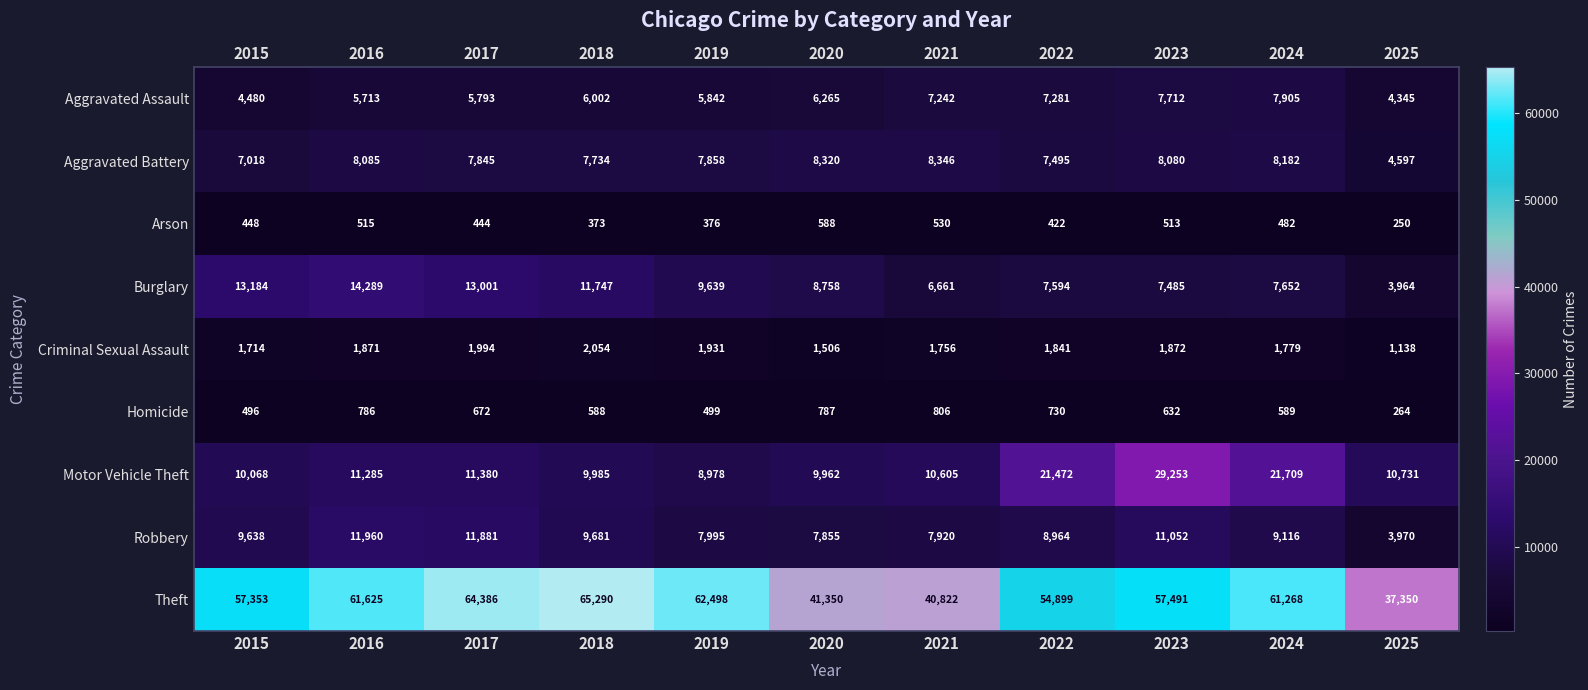

At which label does Theft reach its peak?

2018